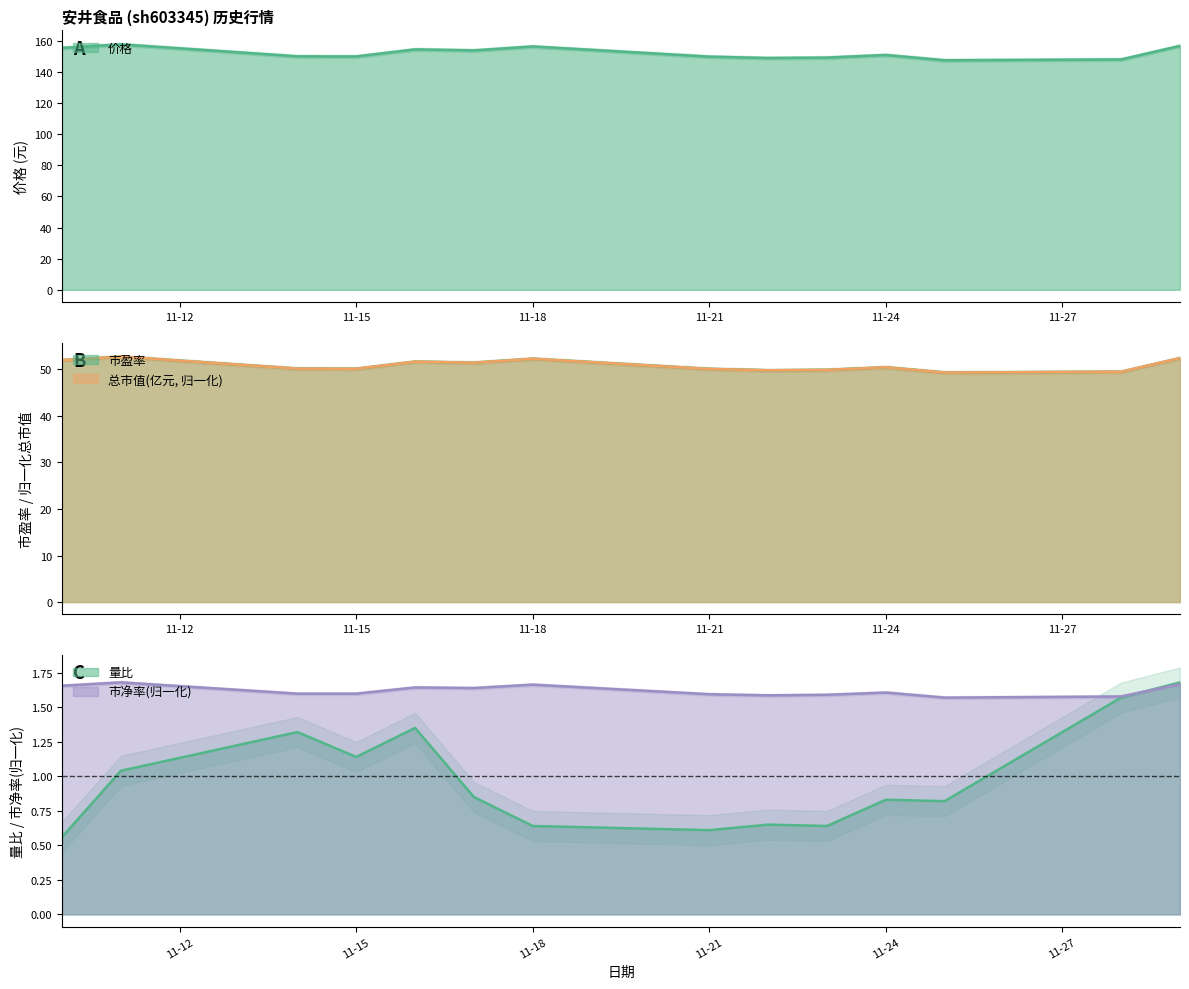

Which category has the highest value across all series?

2022-11-11